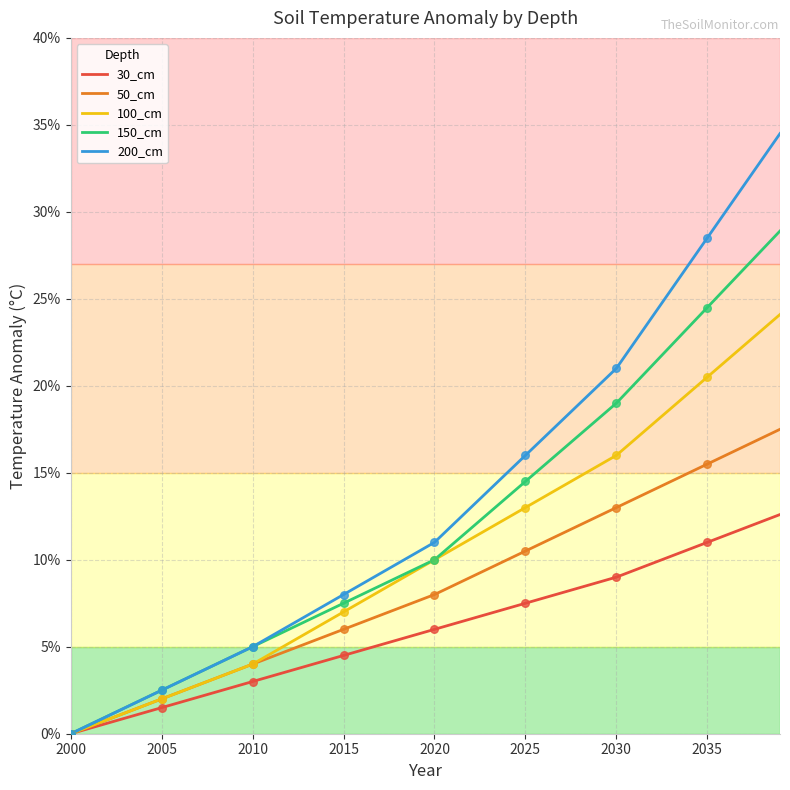

List the series in order of their overall mean, highest first.

200_cm, 150_cm, 100_cm, 50_cm, 30_cm